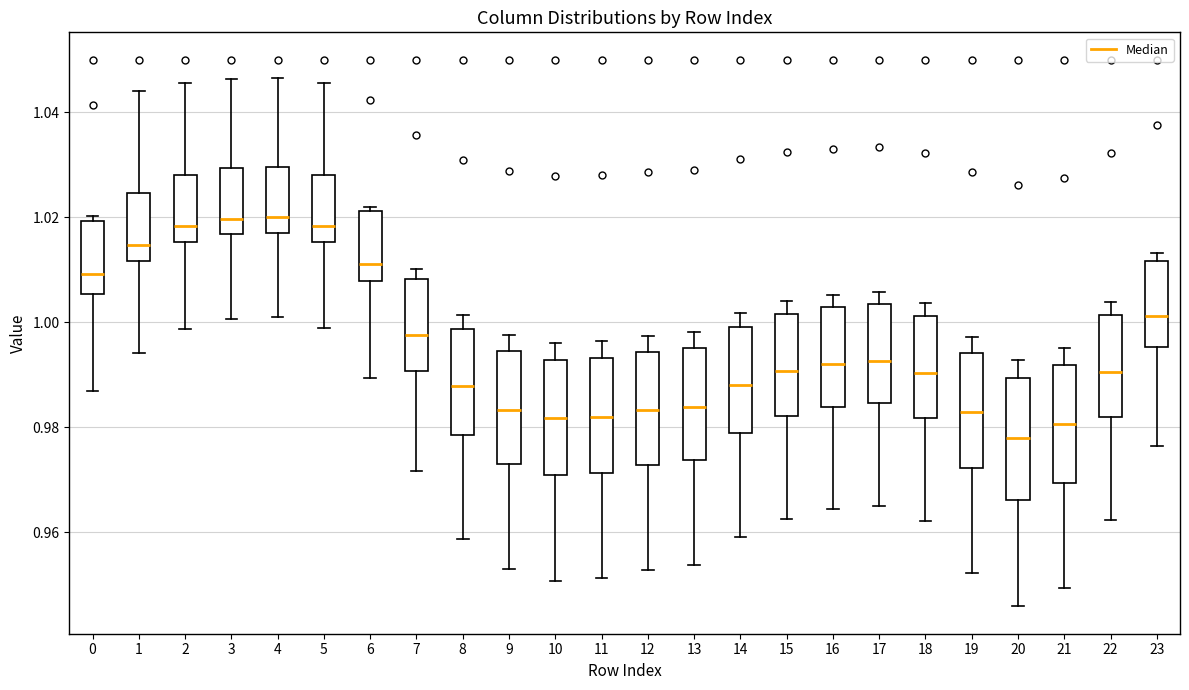

Where is the lower edge of the box at x = 14 on the y-axis? The values are not printed on the chart, so give them approximately, as read against the axis.

0.978